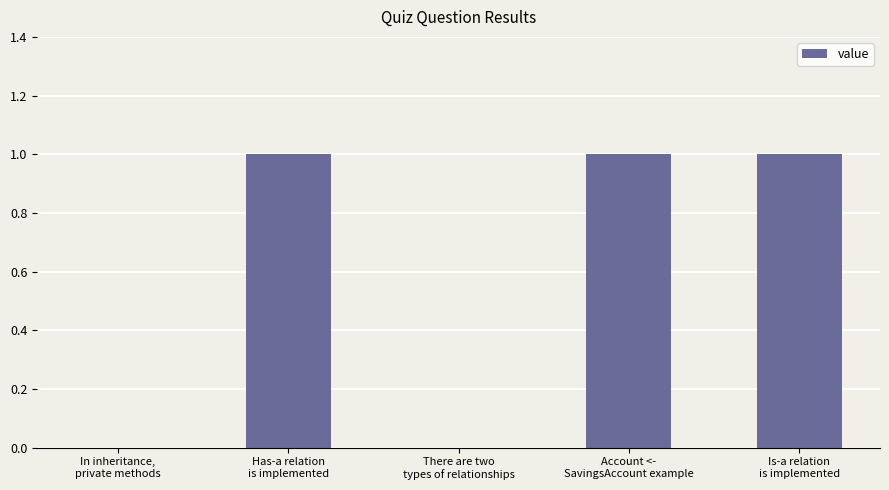

What is the sum of all values?

3